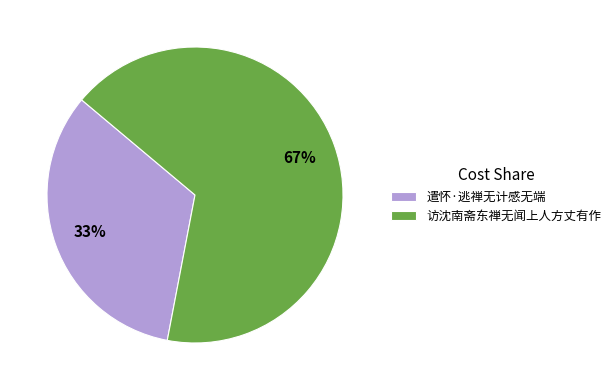

Is it true that 访沈南斋东禅无闻上人方丈有作 is 81% of the pie?

False